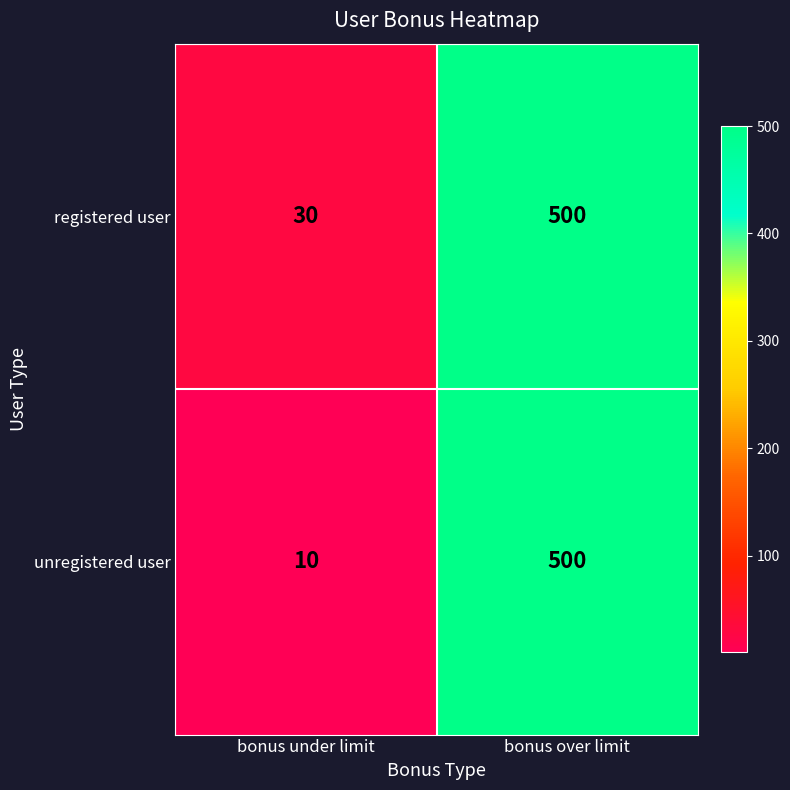

What is the difference between the registered user values at bonus over limit and bonus under limit?

470